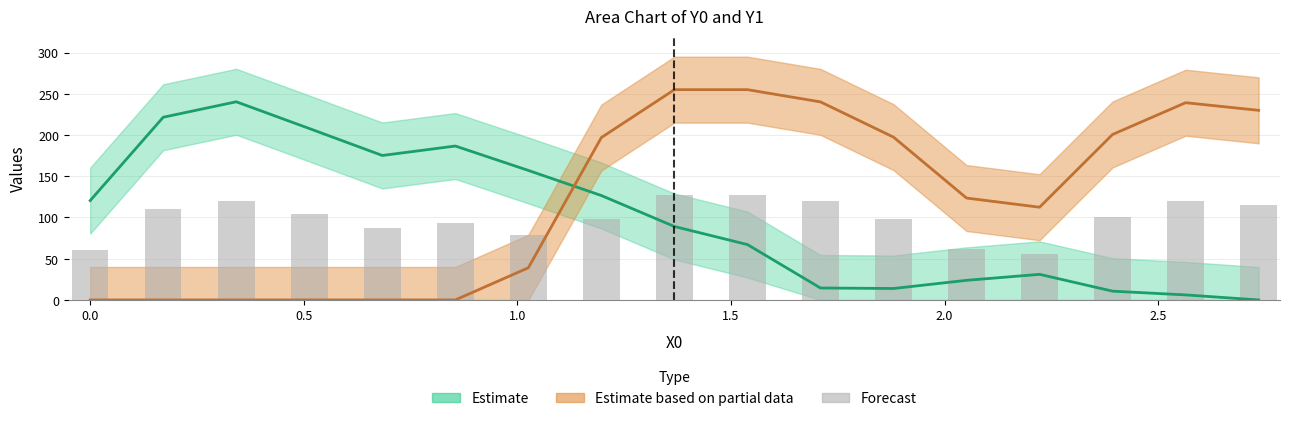

Does the chart contain stacked bars?

No